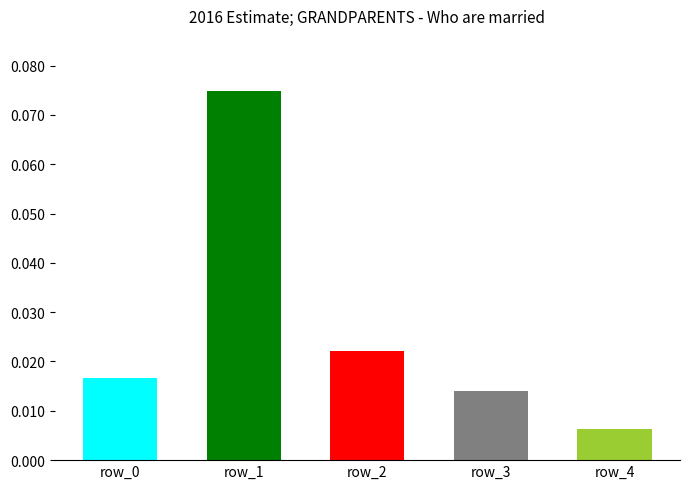

Between row_3 and row_1, which is larger?

row_1